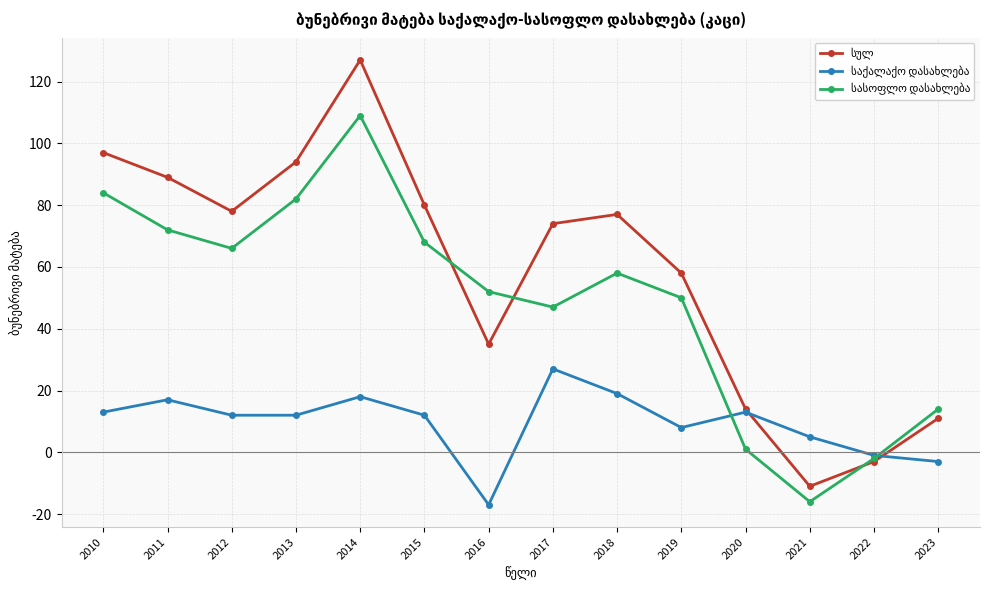

Which category has the highest value across all series?

2014